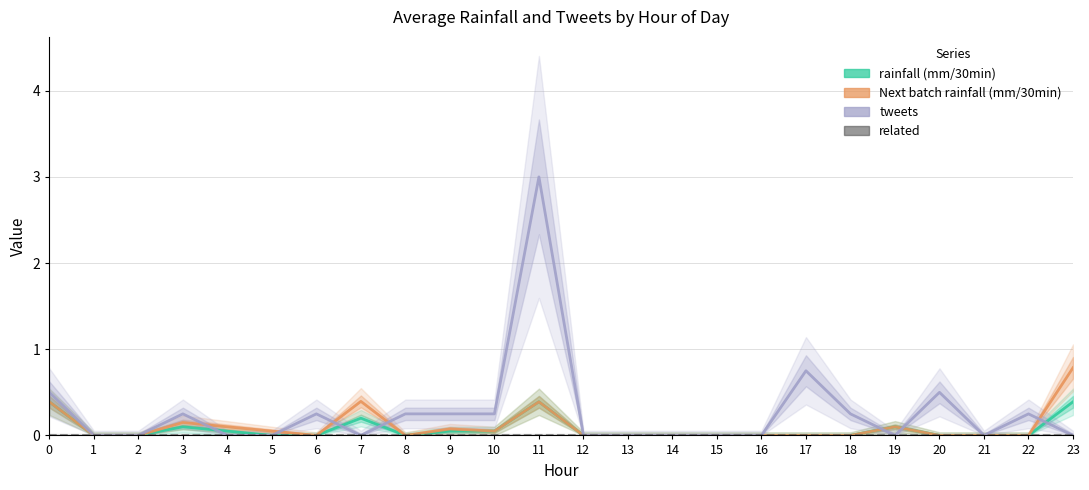

How many values in rainfall (mm/30min) are above zero?

9